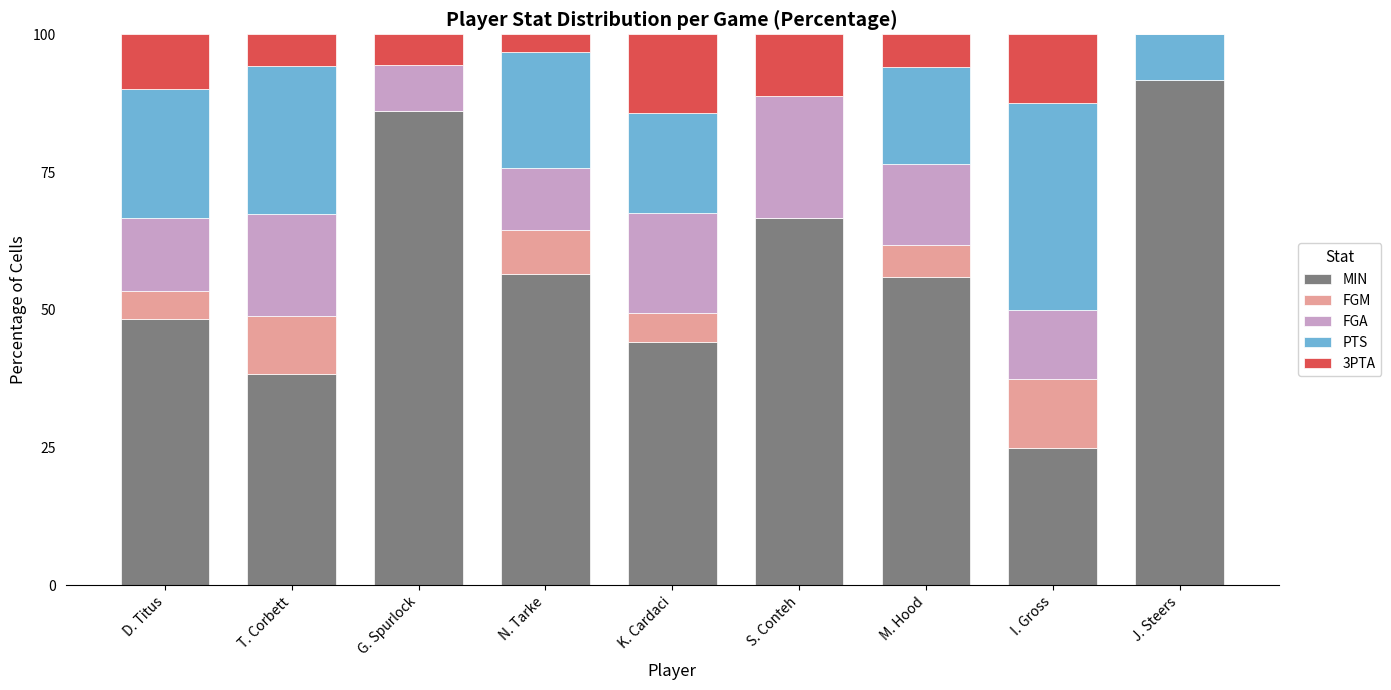

Which category has the highest value in the MIN series?

J. Steers